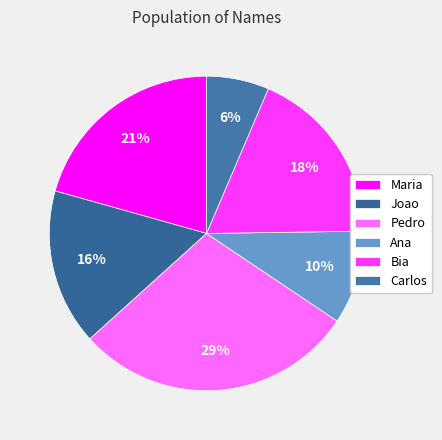

Is the sum of Joao and Maria greater than half?

No